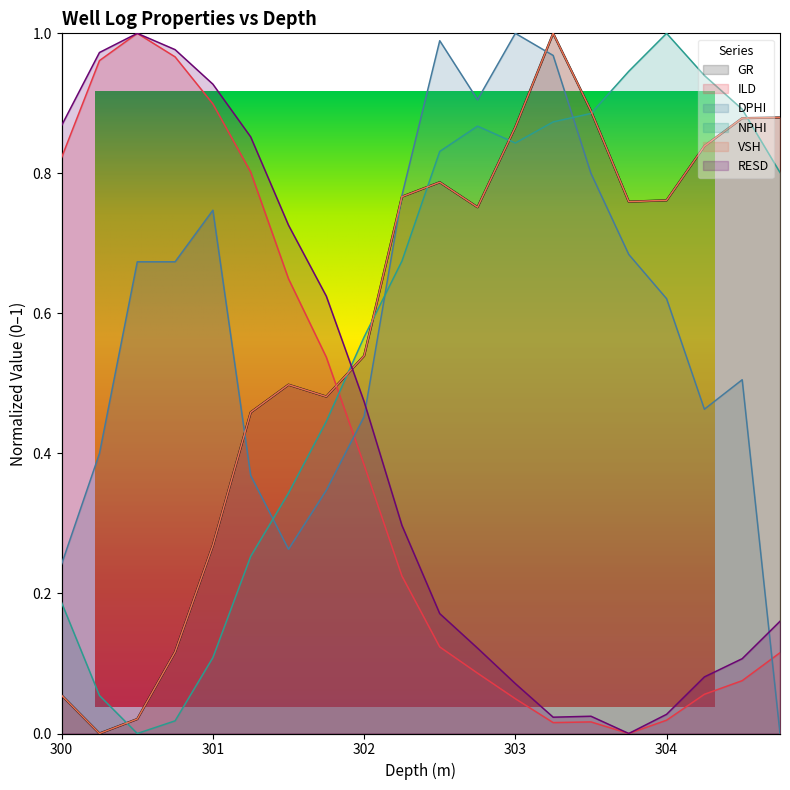

What position from the left is 303.75?

16